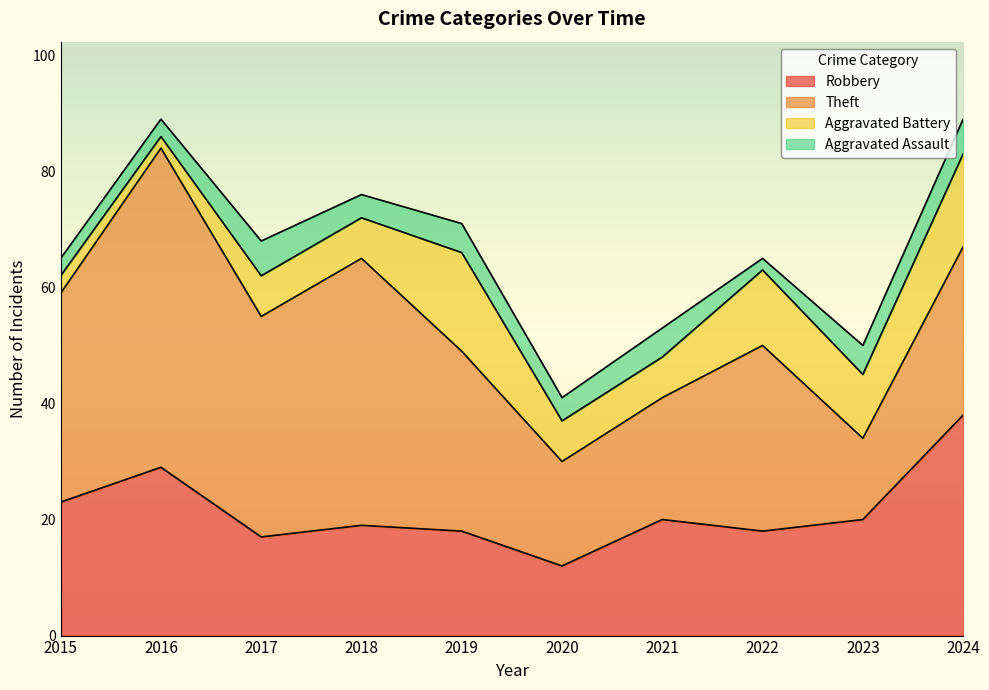

Which series has the widest spread of values?

Theft